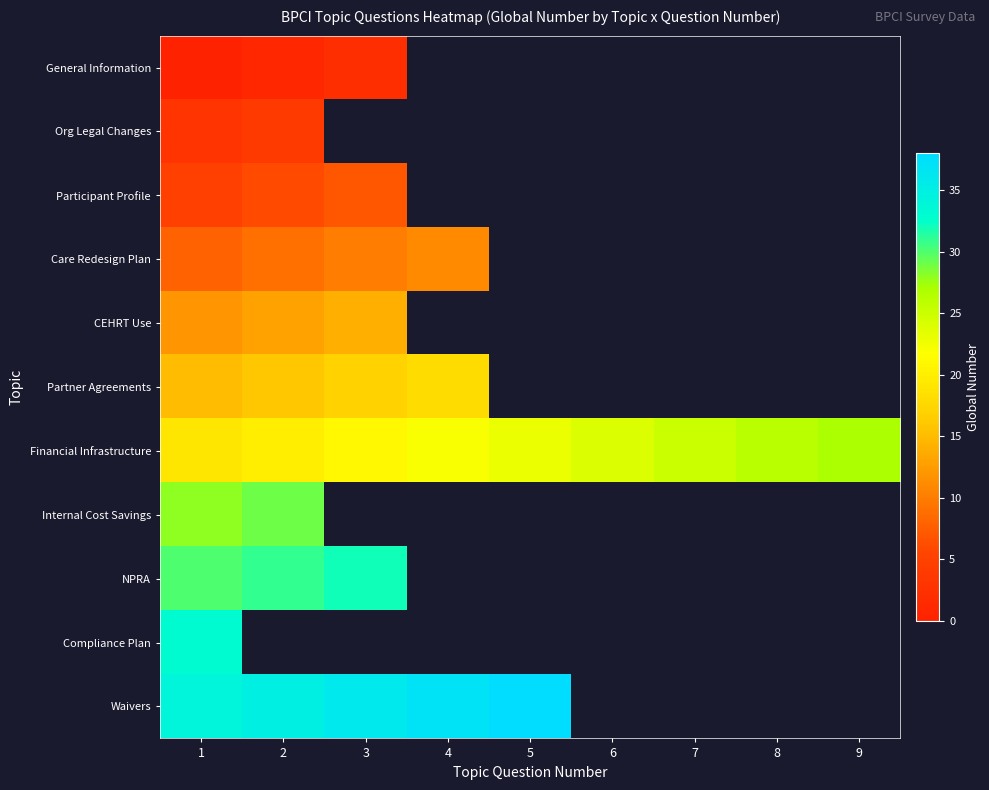

At which label does Compliance Plan reach its minimum?

1